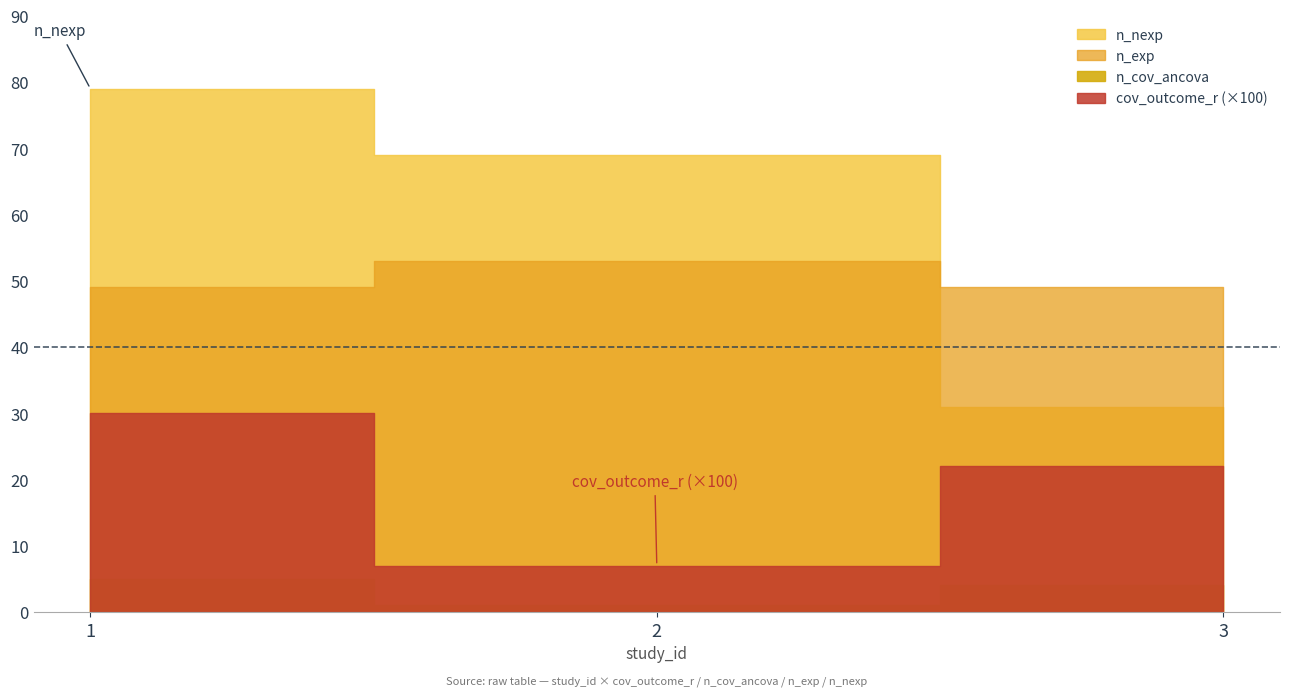

How many lines are shown in the chart?

4